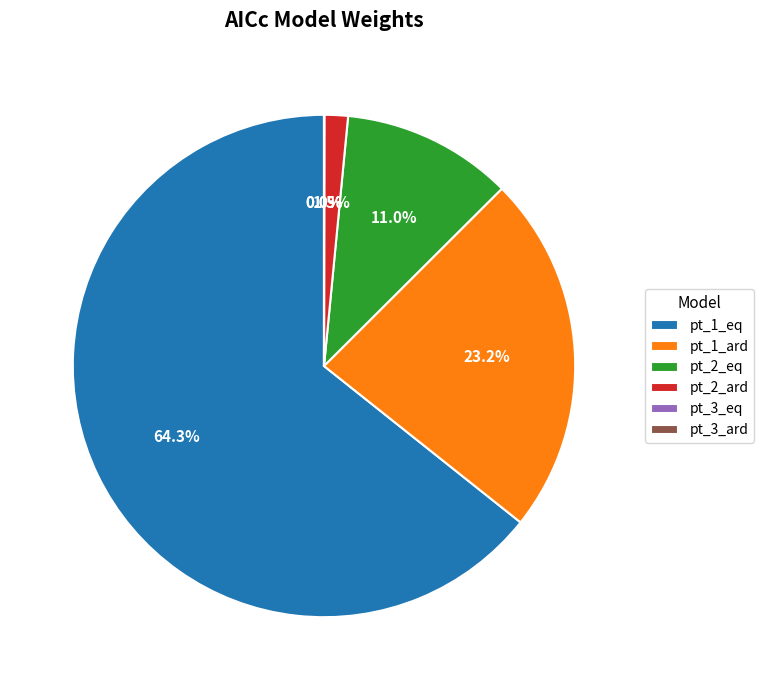

Which category has the biggest portion of the pie?

pt_1_eq